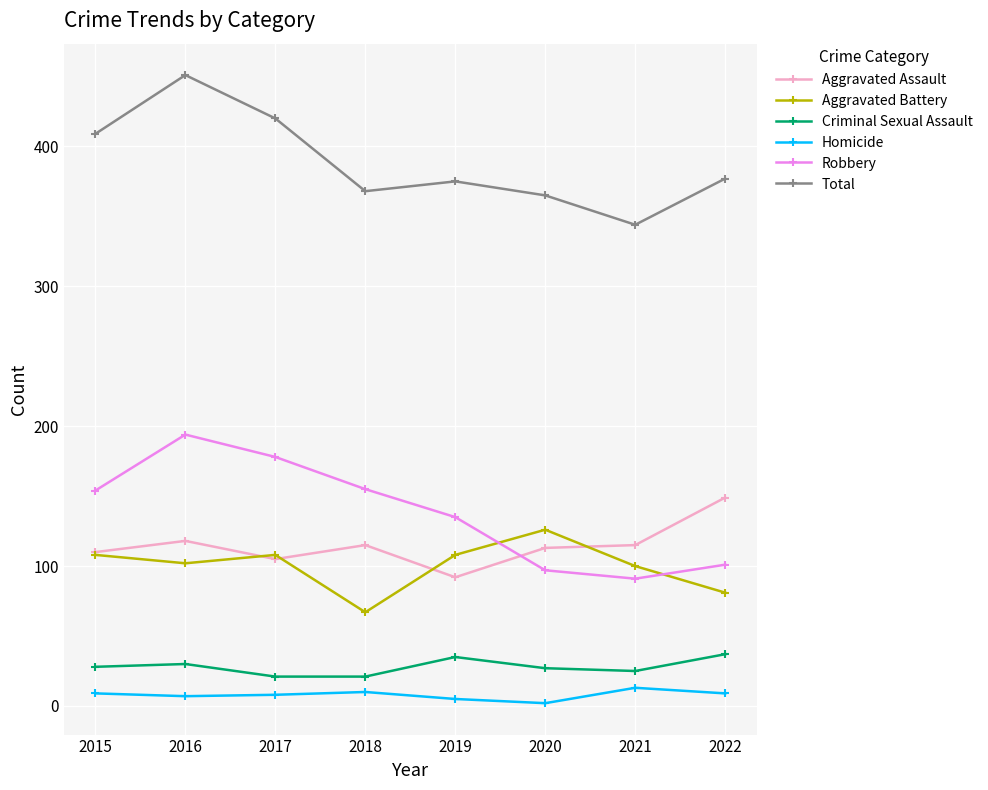

What is the difference between the highest and lowest values at 2021?

331